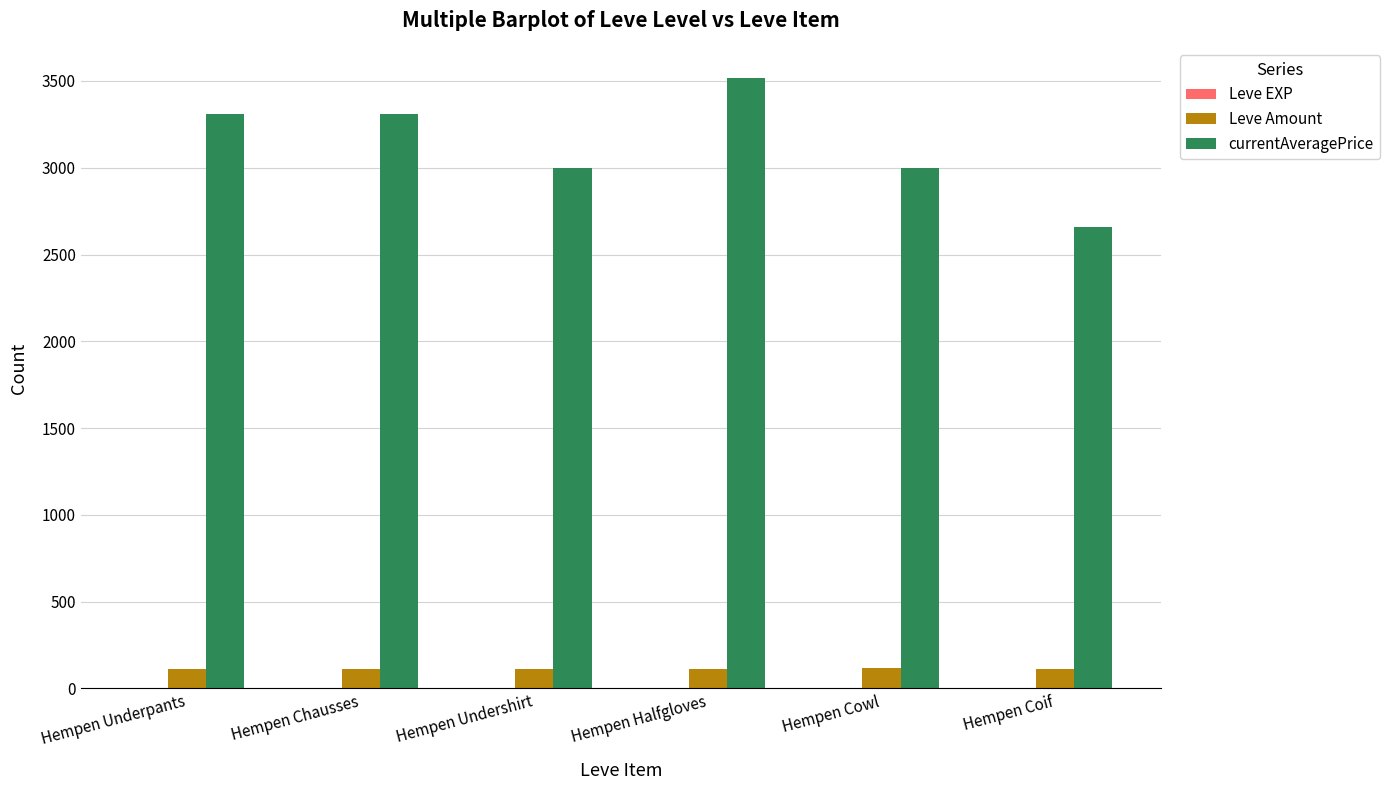

The Leve Amount series shows 112 at Hempen Halfgloves. True or false?

True